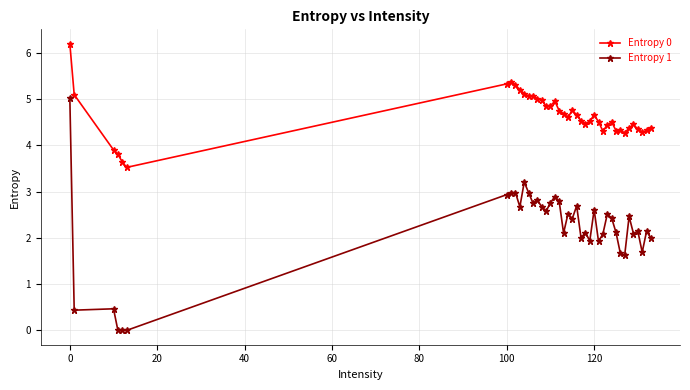

What is the difference between the second highest and second lowest values in the Entropy 1 series?

3.2